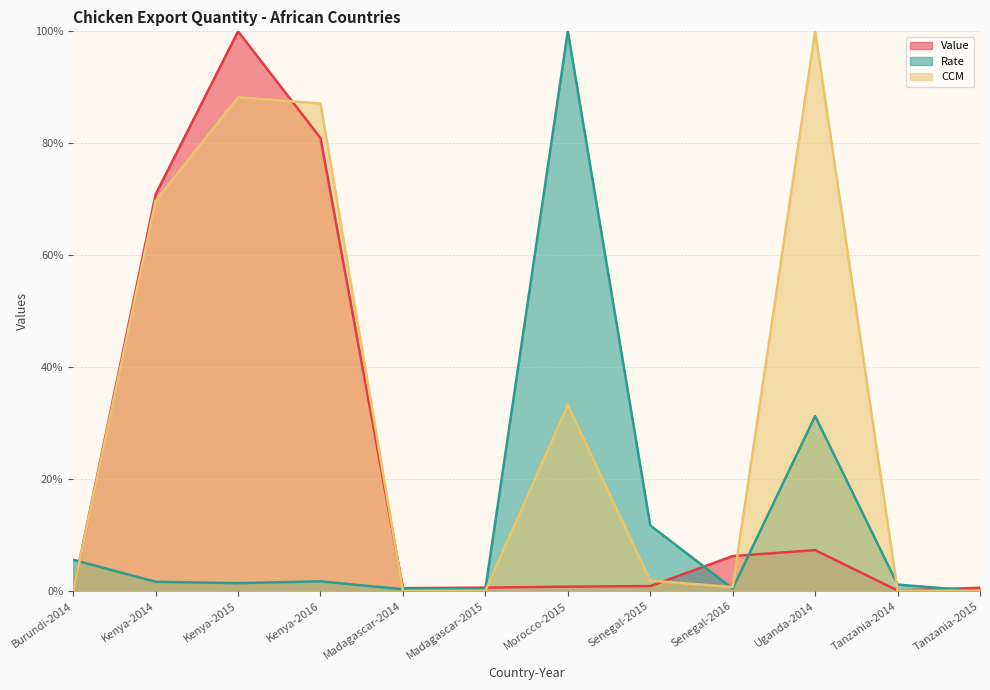

What is the total value across all series at Tanzania-2015?

0.7